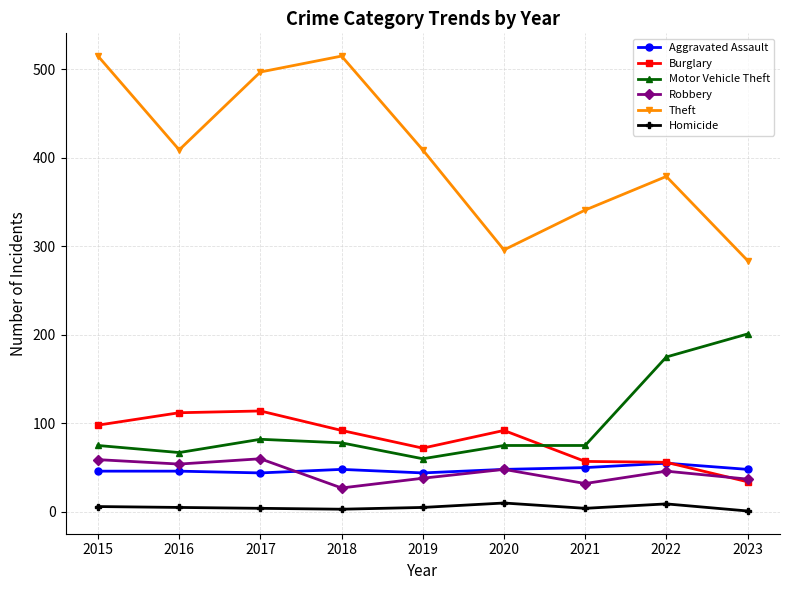

True or false: Aggravated Assault has a value of 65 at 2016.

False